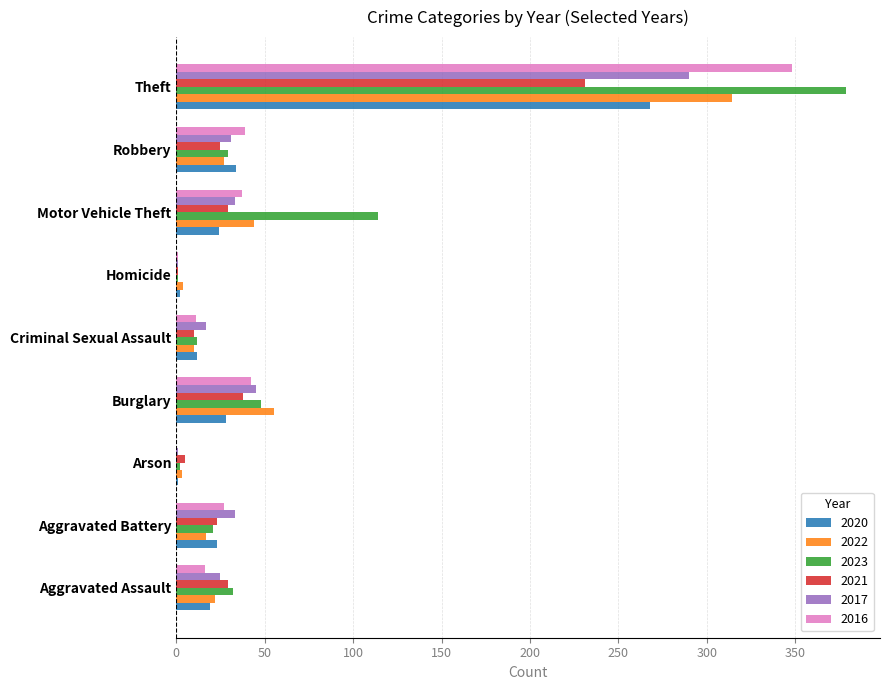

Count the number of data series in this chart.

6